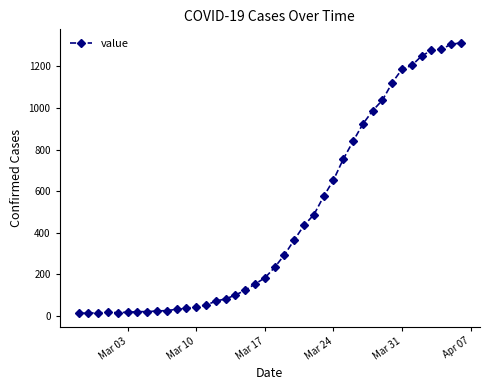

What is the sum of all values?

18597